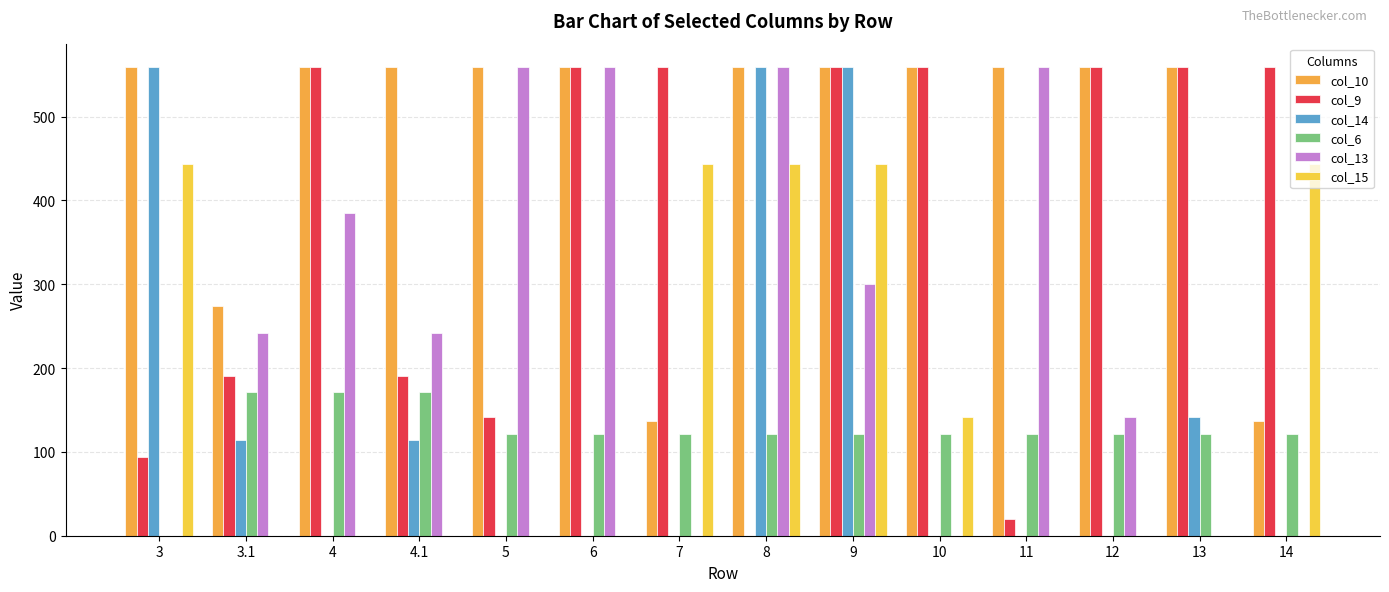

How many groups of bars are there?

14